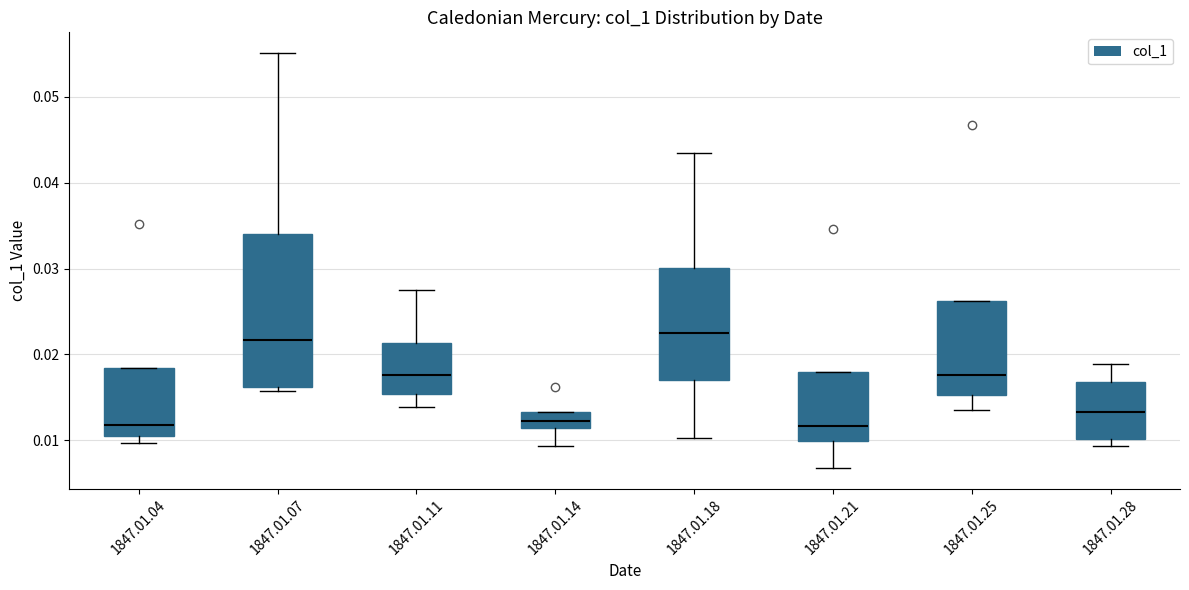

Reading left to right, read every box against the y-axis: the position of its median line, the range the box covers, and the ends of its whiskers. The values are not printed on the chart, so give them approximately, as read against the axis.

1847.01.04: median 0.012, box 0.011 to 0.018, whiskers 0.010 to 0.018
1847.01.07: median 0.022, box 0.016 to 0.034, whiskers 0.016 (just below the box's lower edge) to 0.055
1847.01.11: median 0.018, box 0.015 to 0.021, whiskers 0.014 to 0.028
1847.01.14: median 0.012, box 0.011 to 0.013, whiskers 0.009 to 0.013
1847.01.18: median 0.022, box 0.017 to 0.030, whiskers 0.010 to 0.043
1847.01.21: median 0.012, box 0.010 to 0.018, whiskers 0.007 to 0.018
1847.01.25: median 0.018, box 0.015 to 0.026, whiskers 0.014 to 0.026
1847.01.28: median 0.013, box 0.010 to 0.017, whiskers 0.009 to 0.019